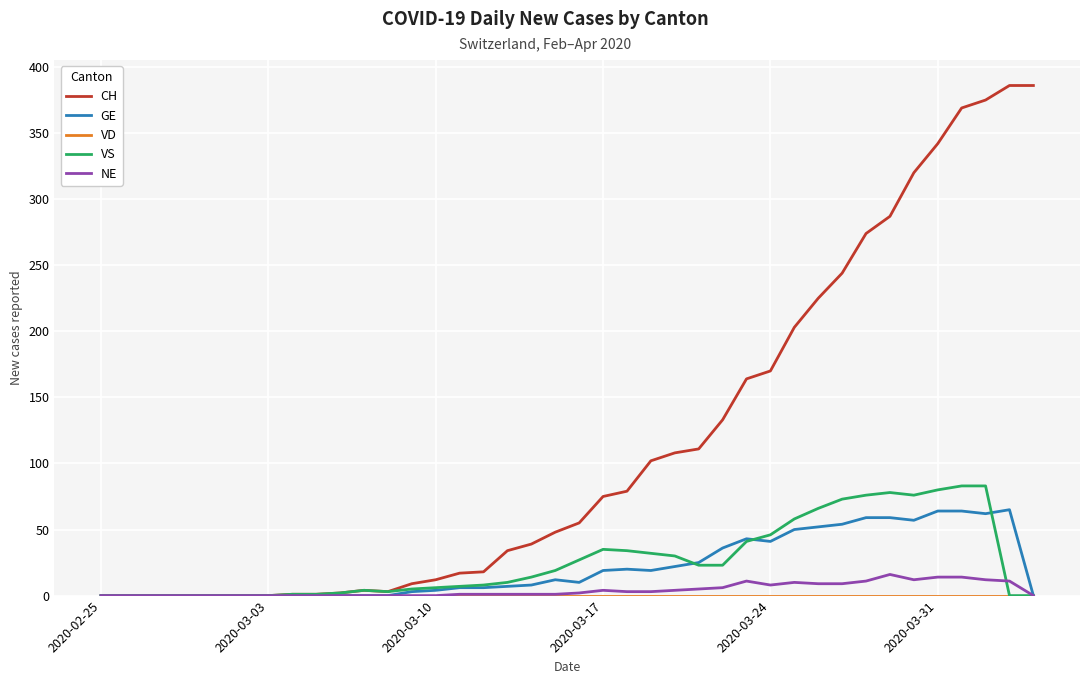

Which series has the widest spread of values?

CH